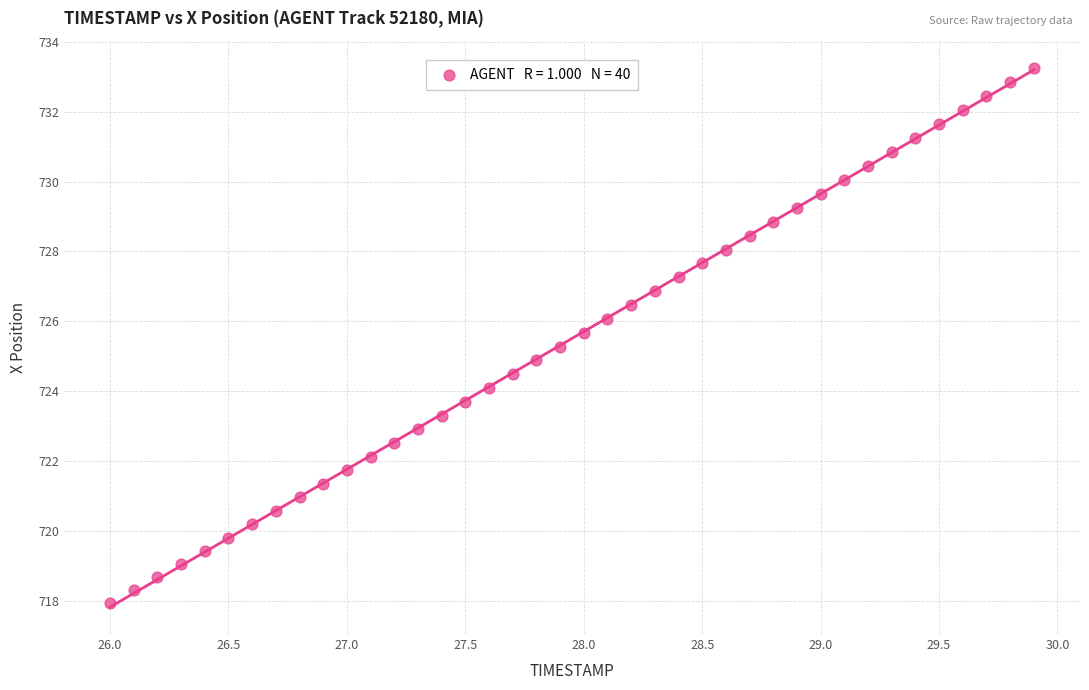

What is the range of Y values (max minus min)?

15.3